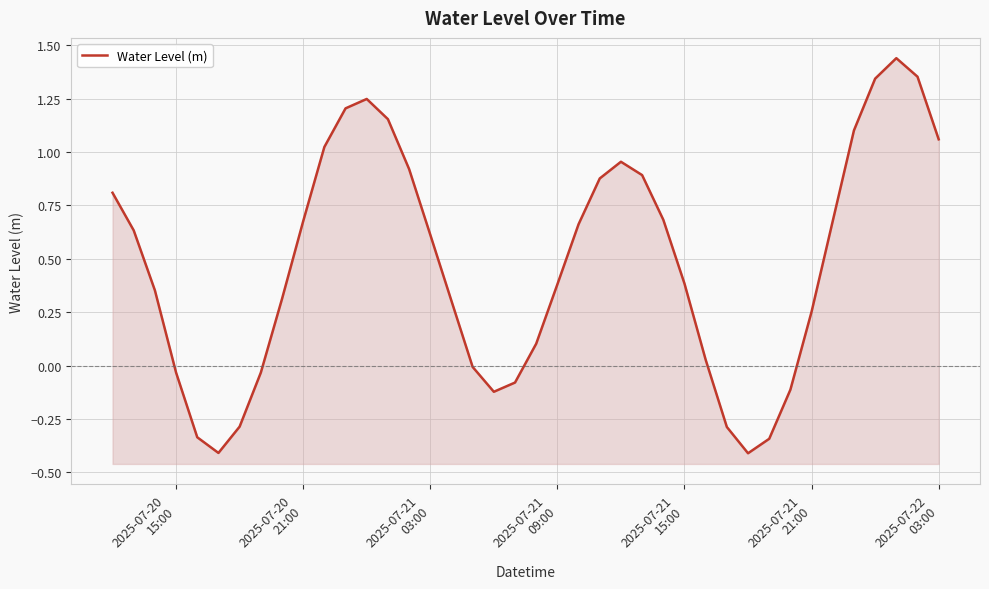

What is the difference between the maximum and minimum values?

1.8